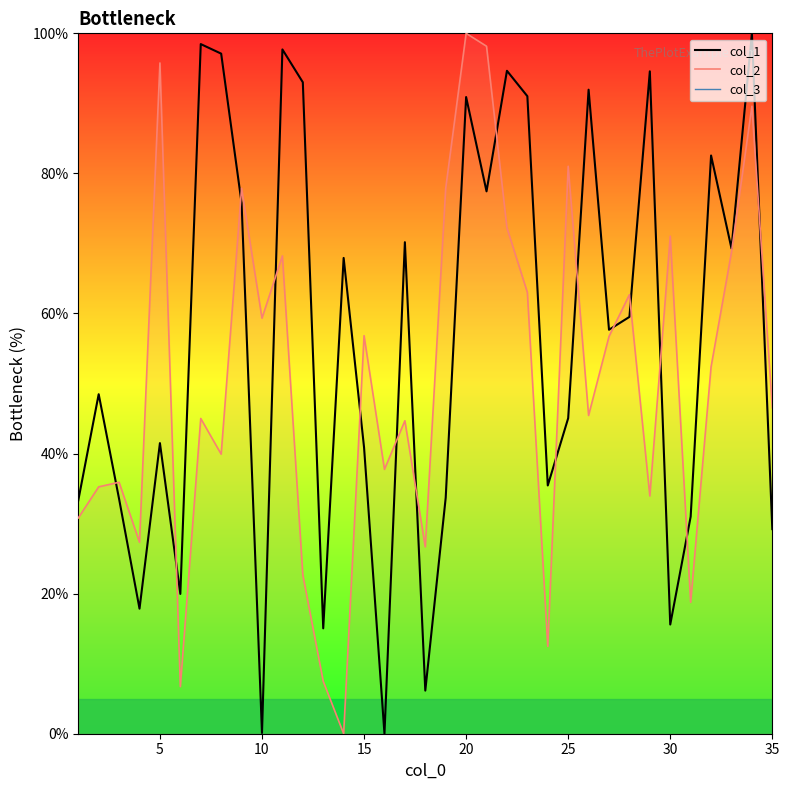

What is the highest value of the col_2 line series?

100.0